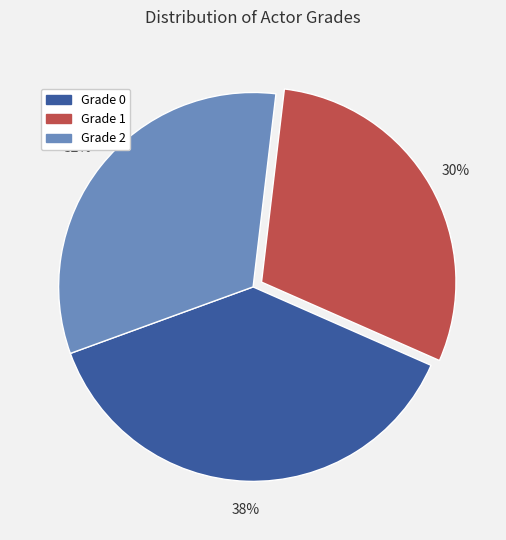

Which category has the smallest portion of the pie?

Grade 1